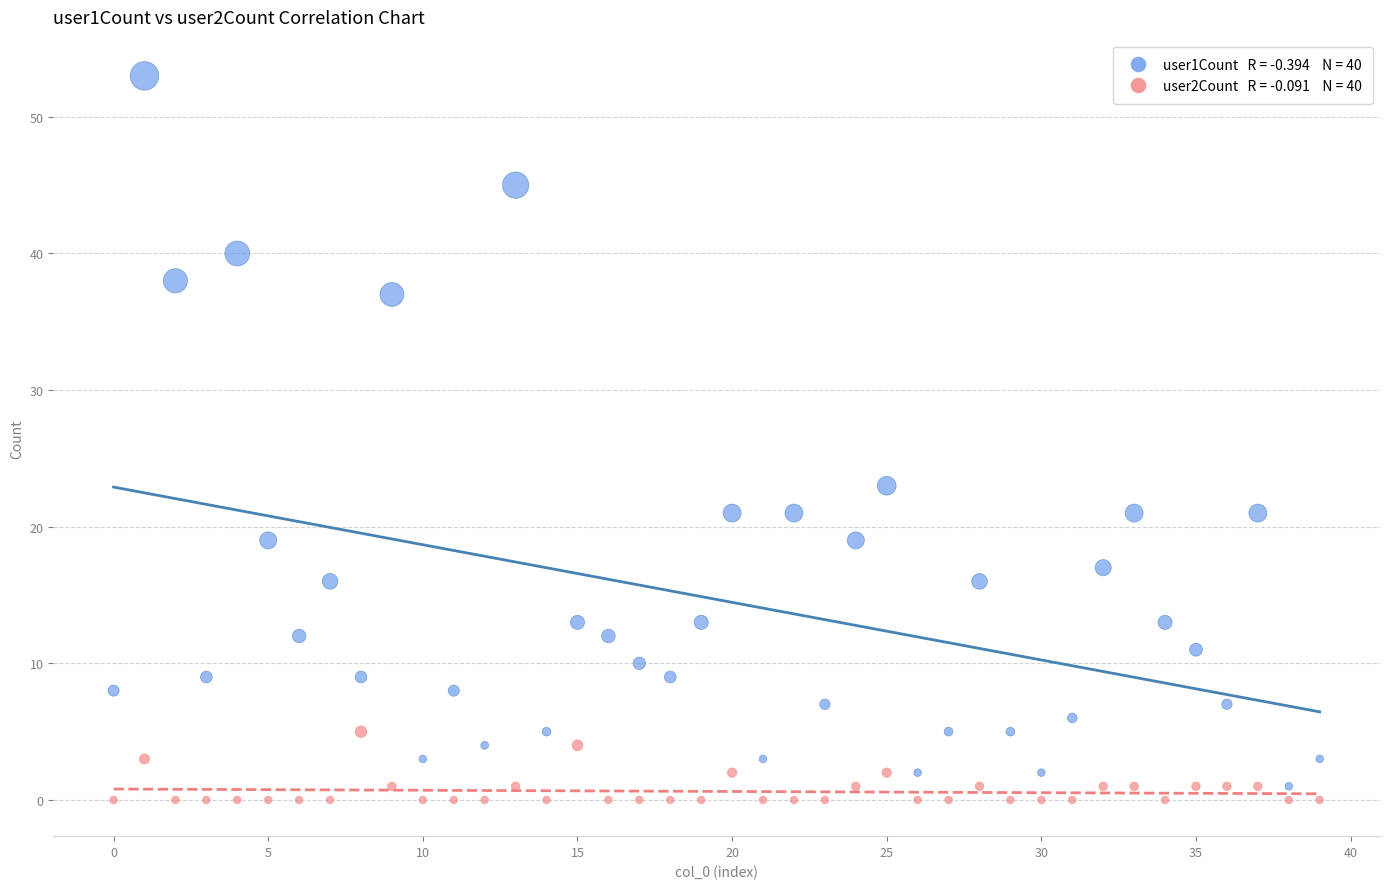

Across all series, what Y value is closest to 26?

23